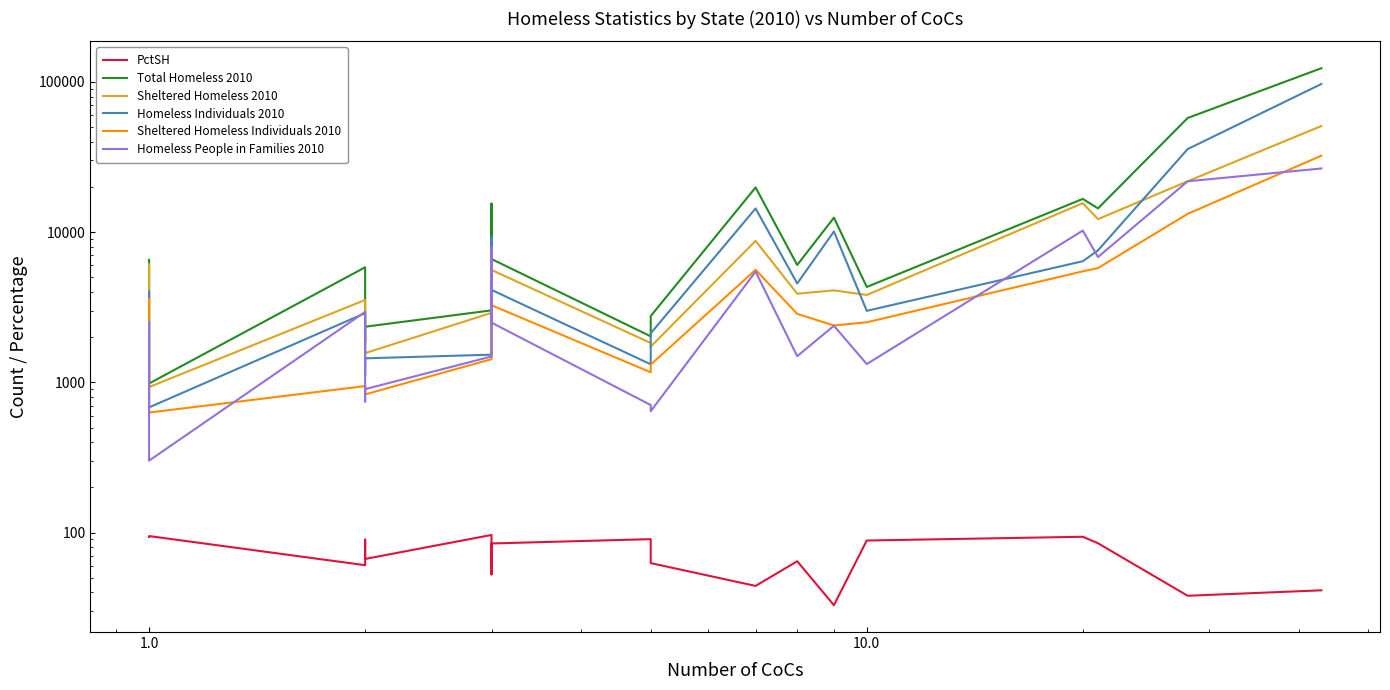

At which category does Sheltered Homeless 2010 reach its first local peak?

1.0